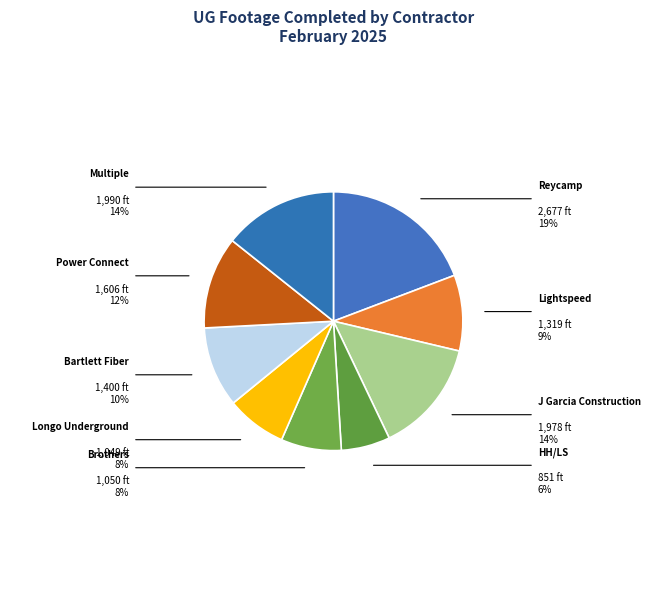

How many slices are in this pie chart?

9